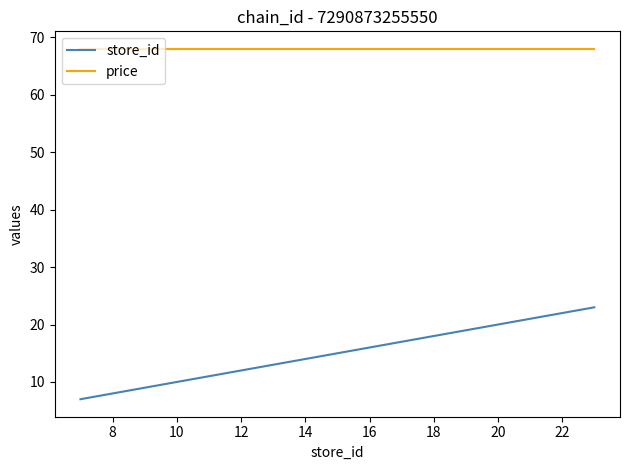

List the series in order of their peak value, lowest first.

store_id, price